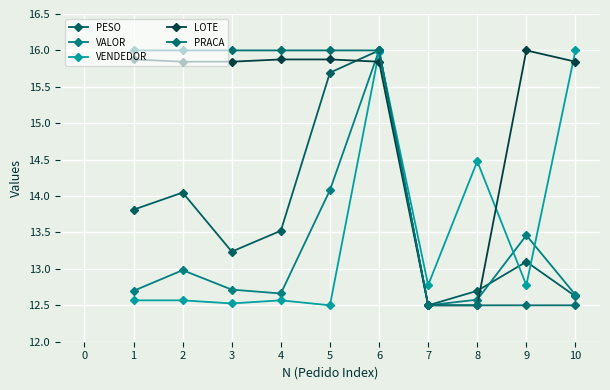

Reading left to right, list all the values displayed in this chart.

PESO: 13.8	14.0	13.2	13.5	15.7	16.0	12.5	12.7	13.1	12.6
VALOR: 12.7	13.0	12.7	12.7	14.1	16.0	12.5	12.6	13.5	12.6
VENDEDOR: 12.6	12.6	12.5	12.6	12.5	16.0	12.8	14.5	12.8	16.0
LOTE: 15.9	15.8	15.8	15.9	15.9	15.8	12.5	12.5	16.0	15.8
PRACA: 16.0	16.0	16.0	16.0	16.0	16.0	12.5	12.5	12.5	12.5